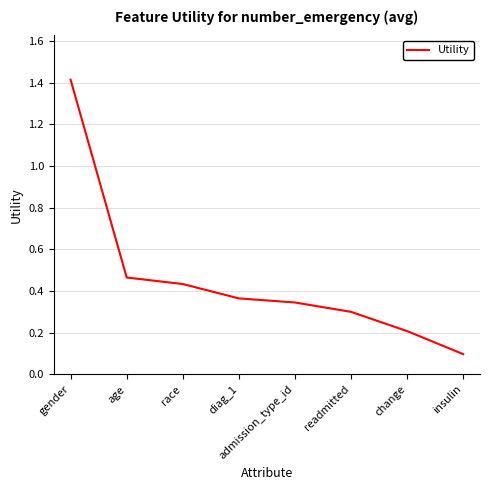

What is the change in value from gender to diag_1?

-1.0